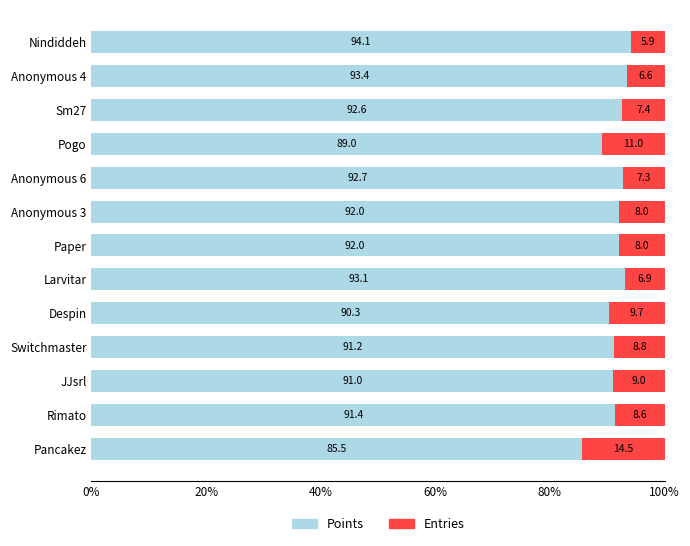

The value of Points at Switchmaster is 91.2. True or false?

True